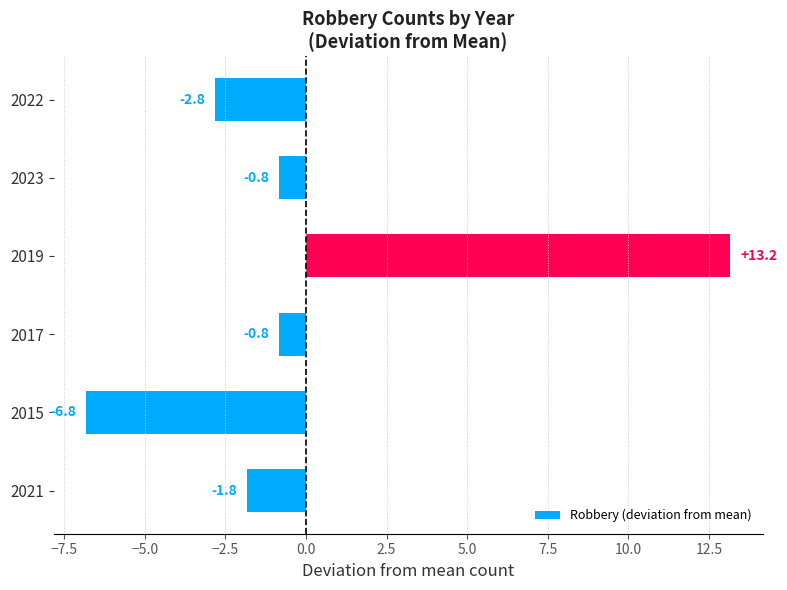

How many data points are less than 0?

5